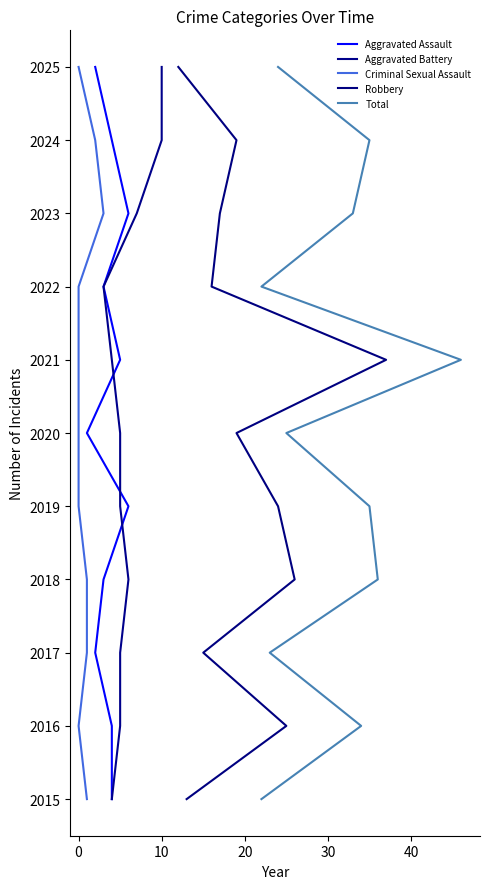

What is the highest value of the Robbery series?

10